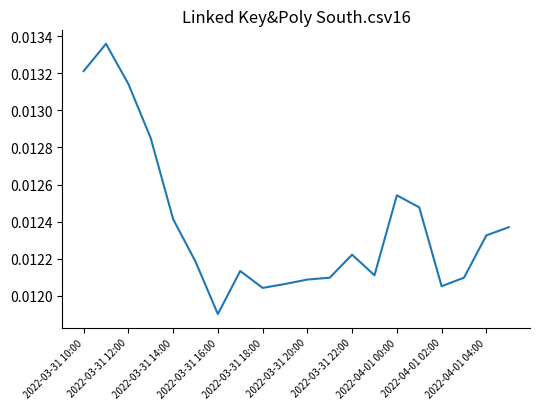

How many categories are shown in the chart?

20